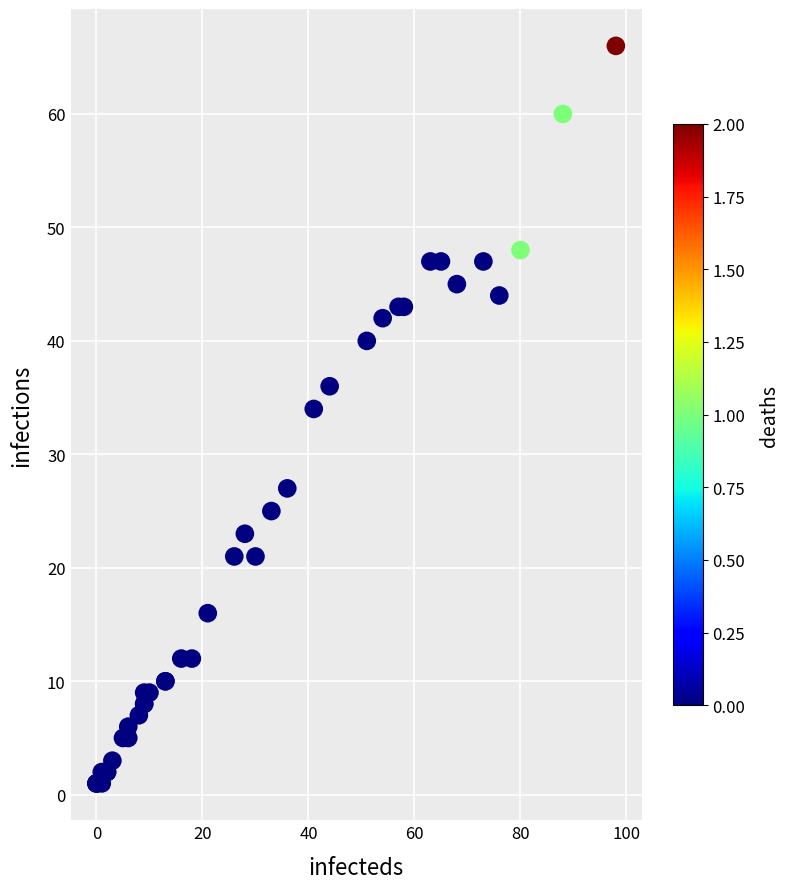

What Y value in the scatter plot is closest to 33?

34